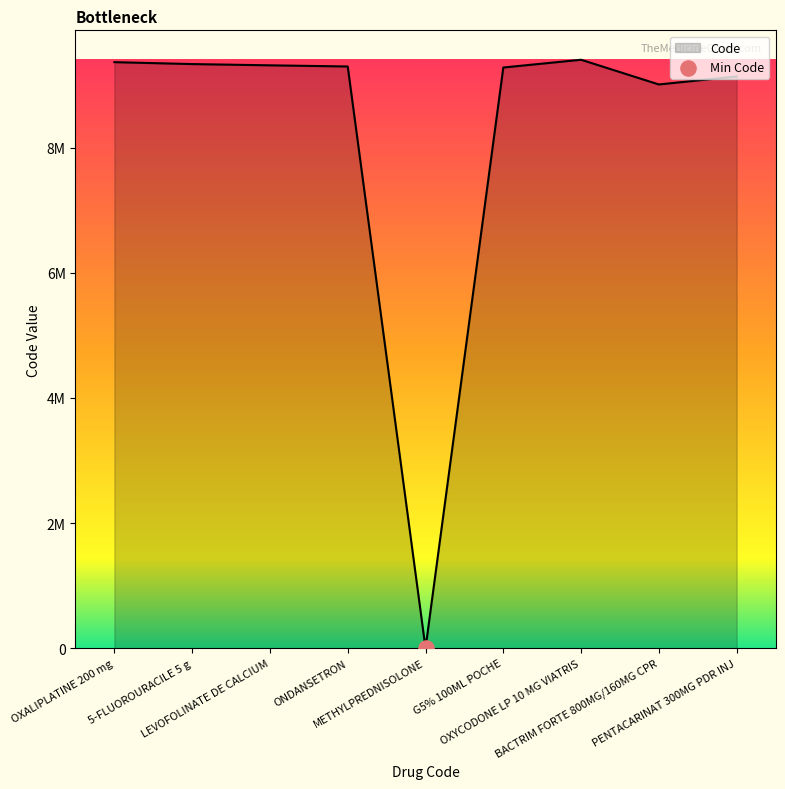

What is the ratio of the value at G5% 100ML POCHE to the value at METHYLPREDNISOLONE?

1855970.8